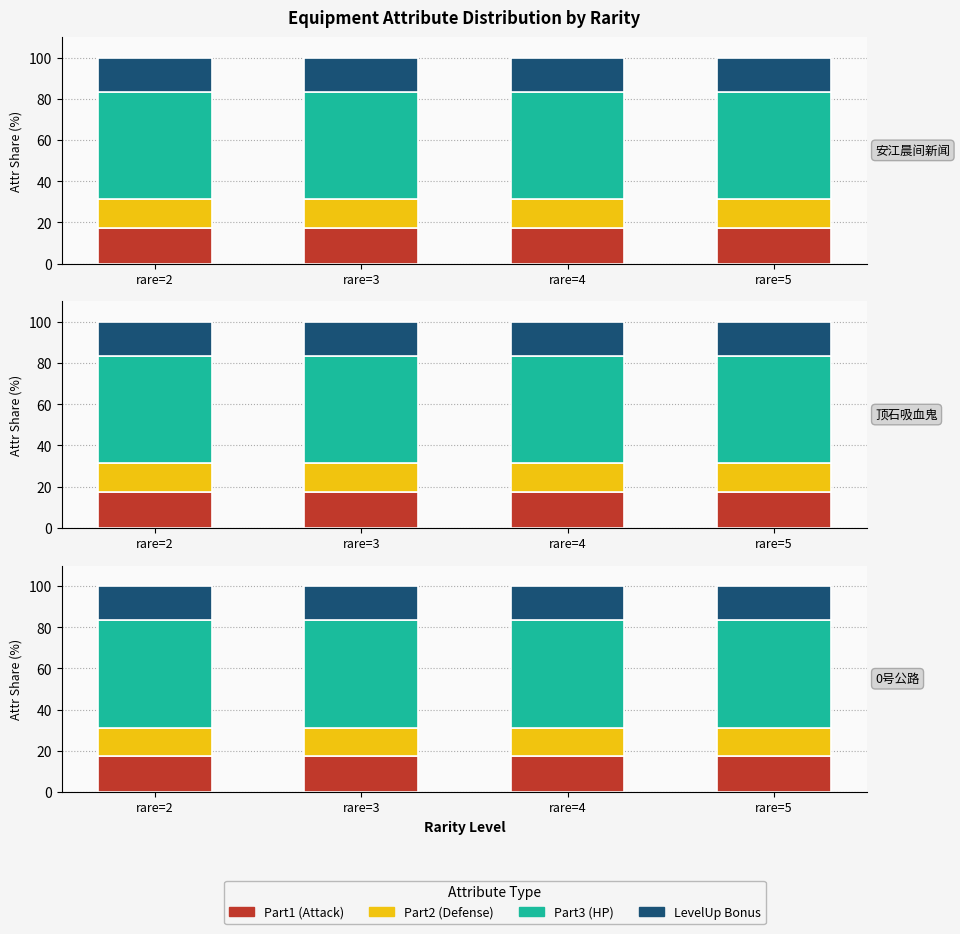

At how many categories does at least one series exceed 19?

4